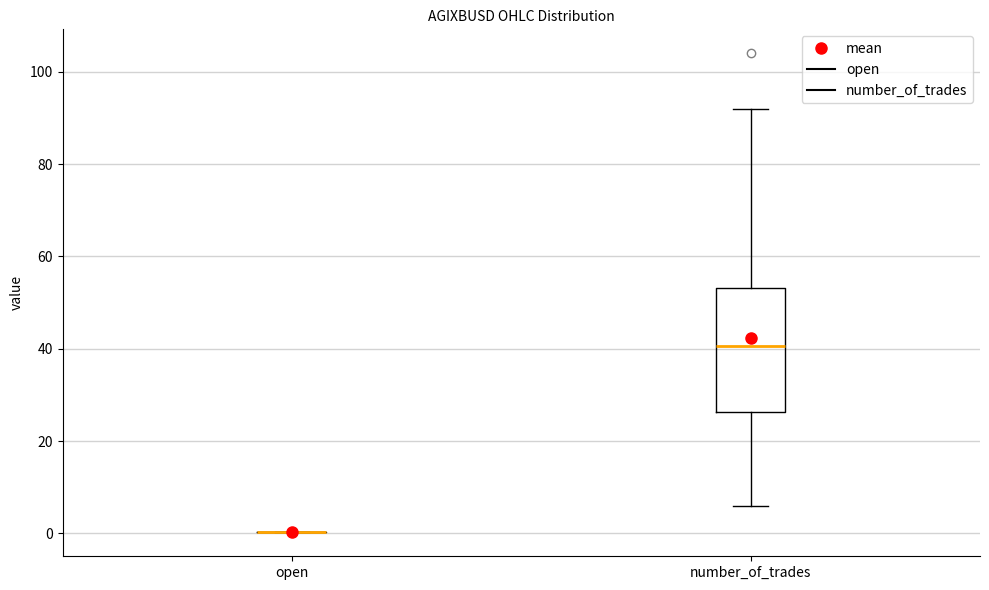

Comparing the boxes themselves (not the whiskers), which one is the tallest?

number_of_trades